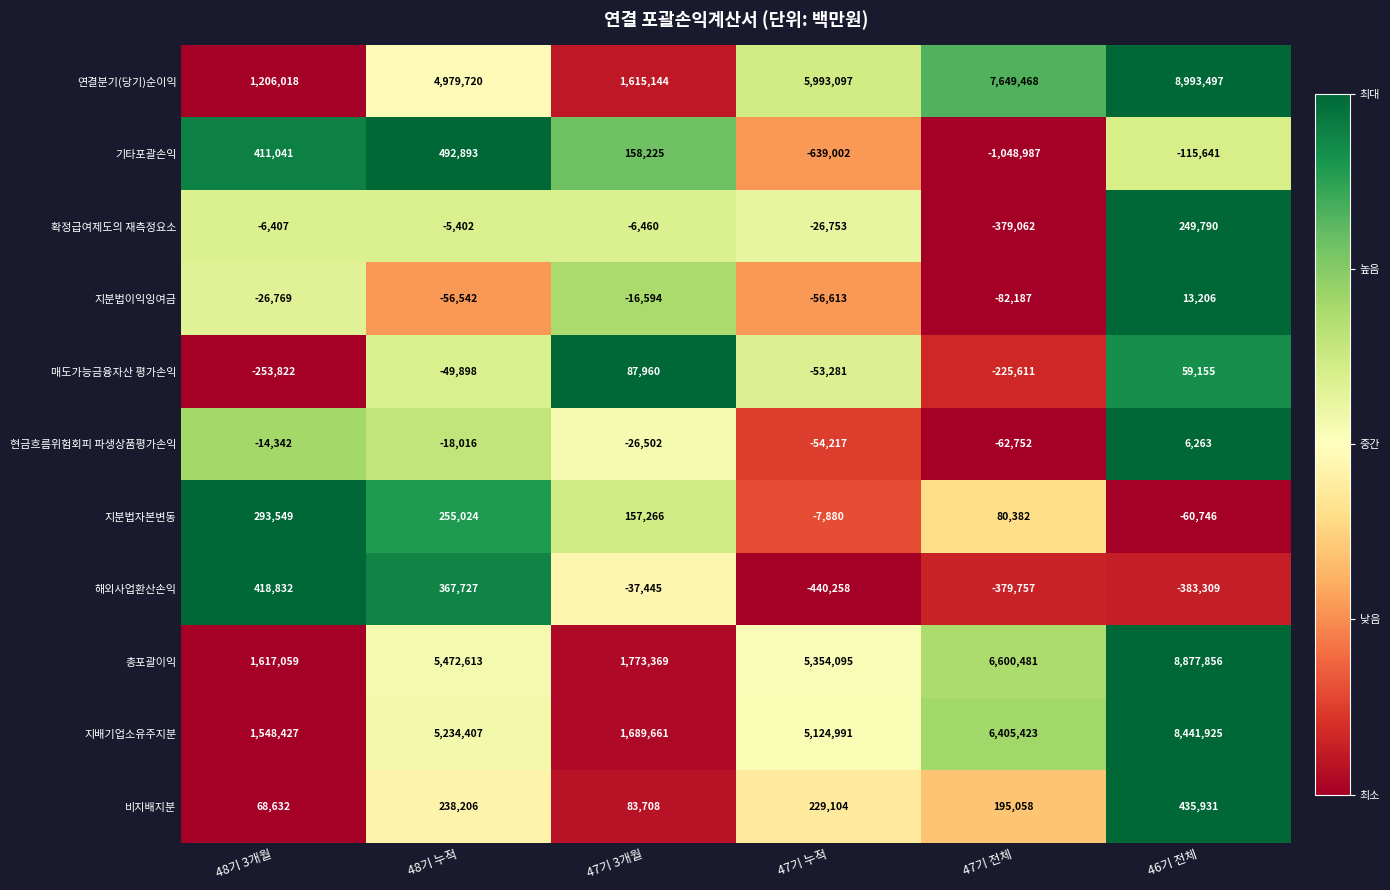

What is the spread (max minus min) of values at 48기 3개월?

1870881